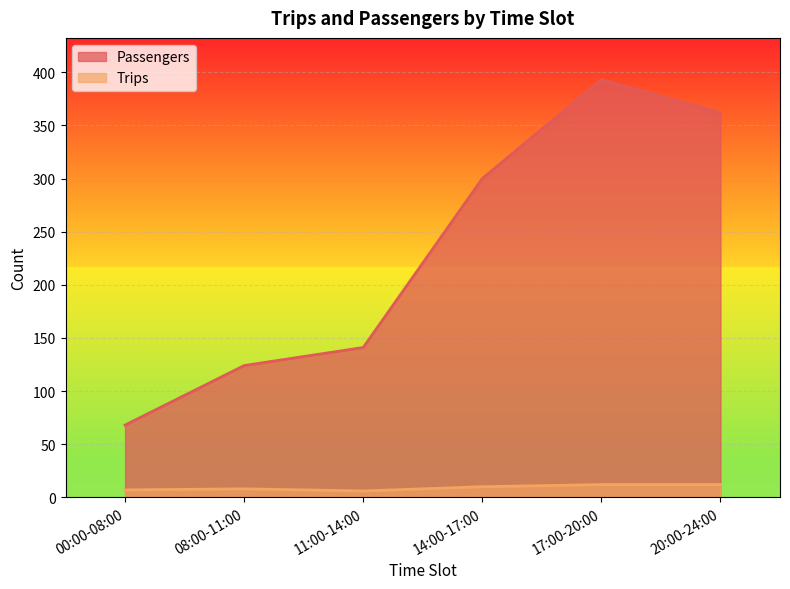

What is the average value of the Trips series?

9